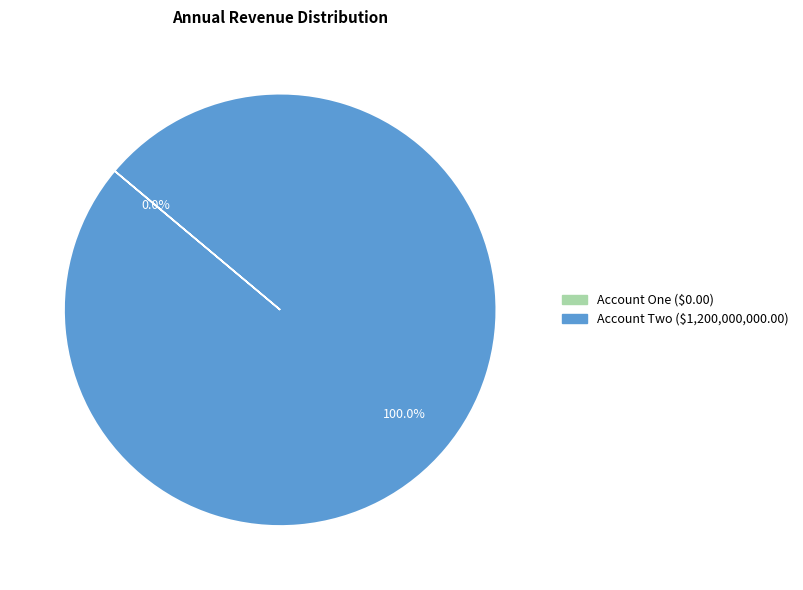

What is the smallest slice in the pie chart?

Account One